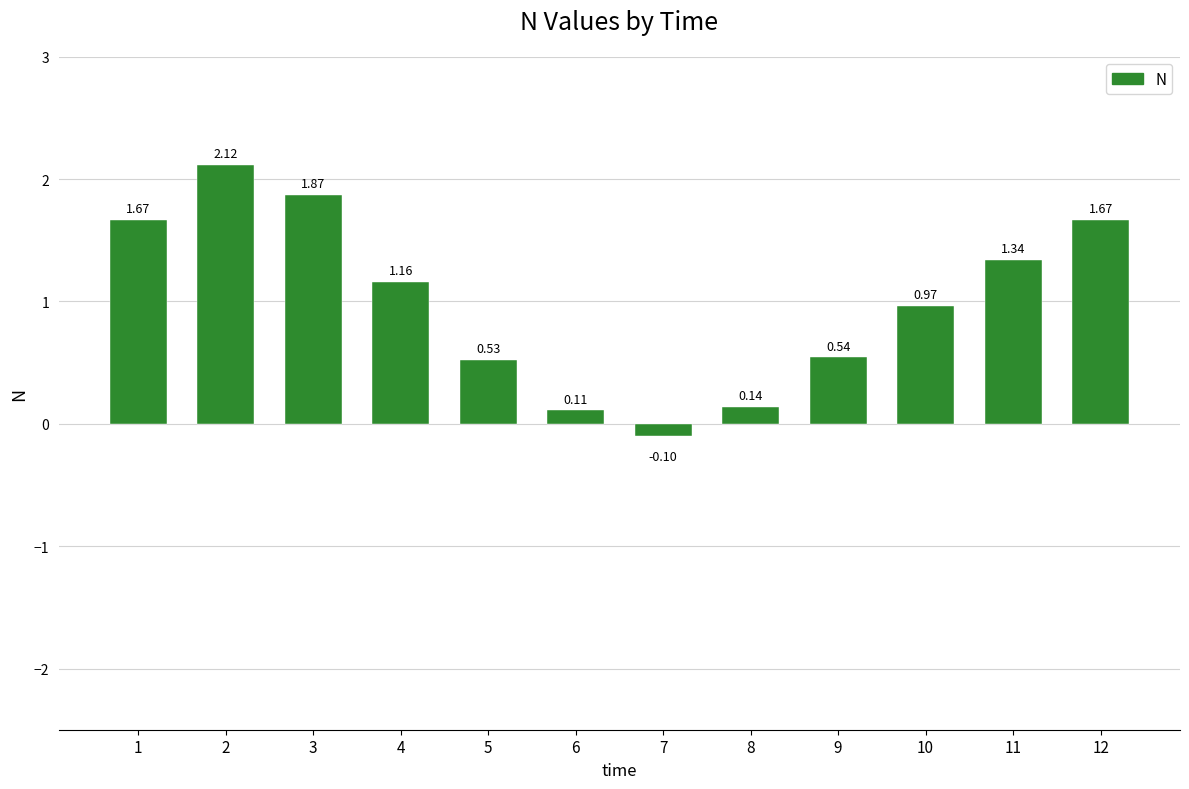

Which label corresponds to the smallest value in the chart?

7